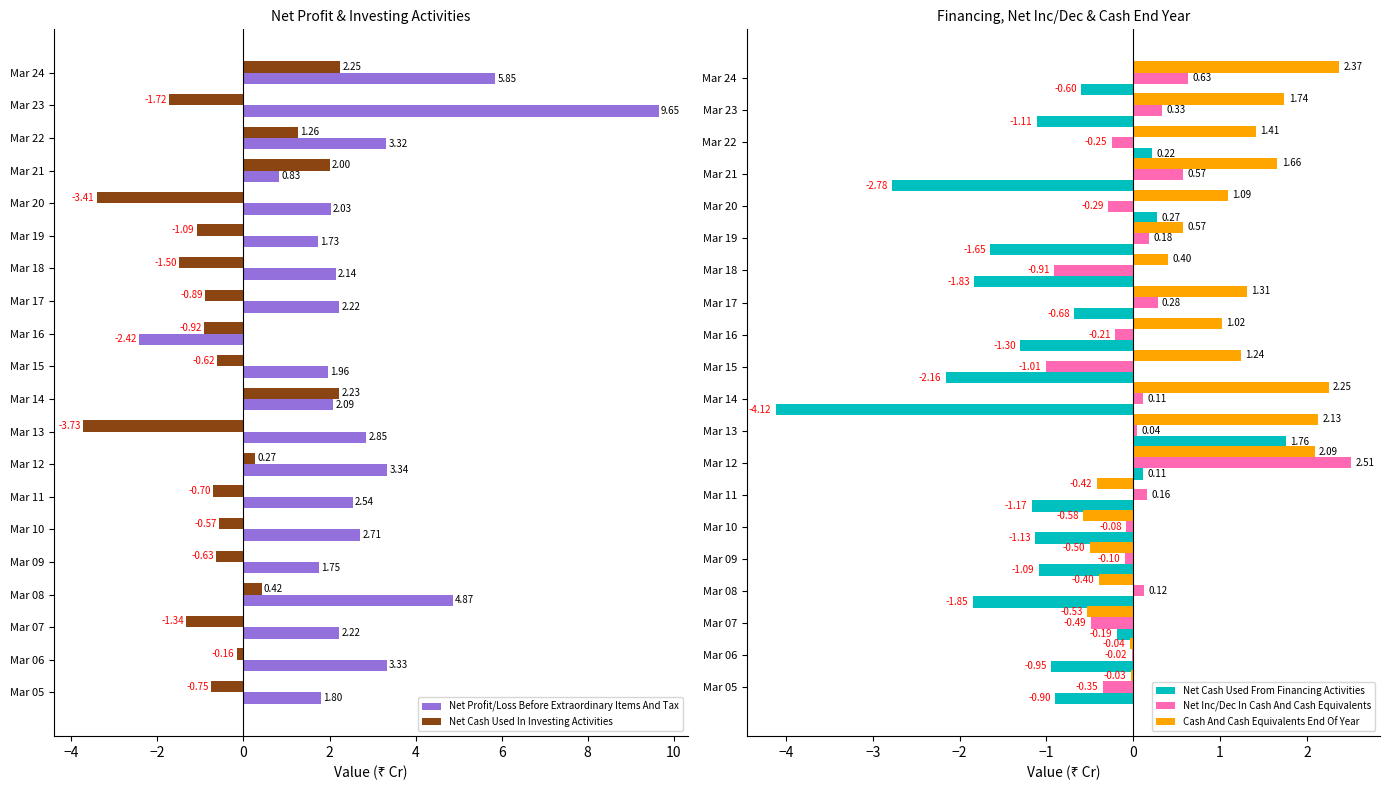

What is the minimum value shown in the chart?

-4.1